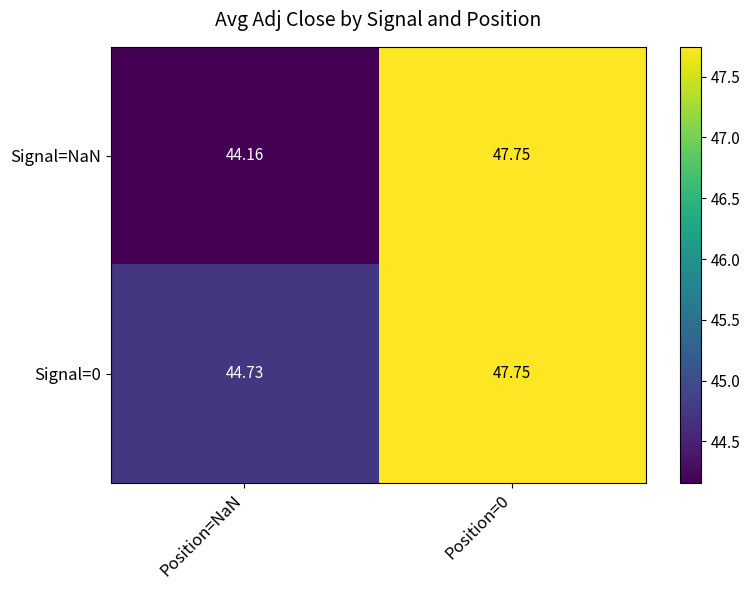

Is the value of Signal=0 at Position=0 greater than the value of Signal=NaN at Position=NaN?

Yes